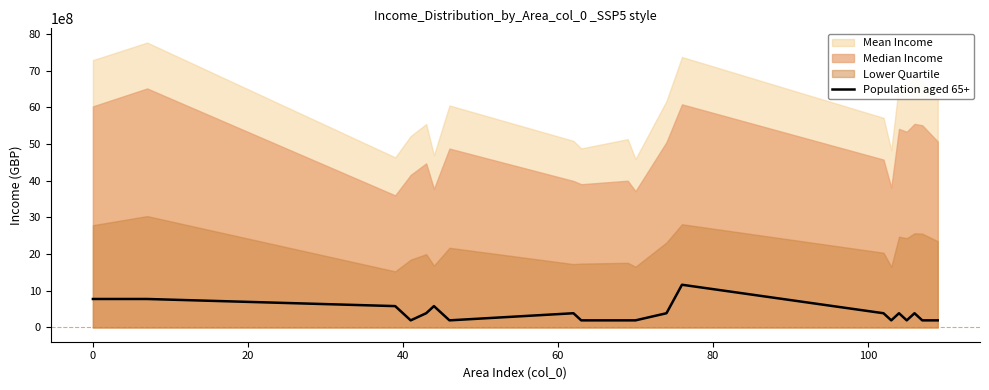

How many points are lower than both their immediate neighbors (excluding endpoints)?

4